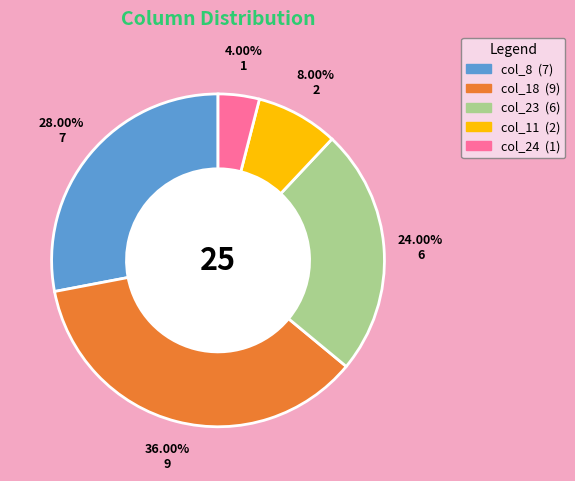

Is there a majority slice in this chart?

No